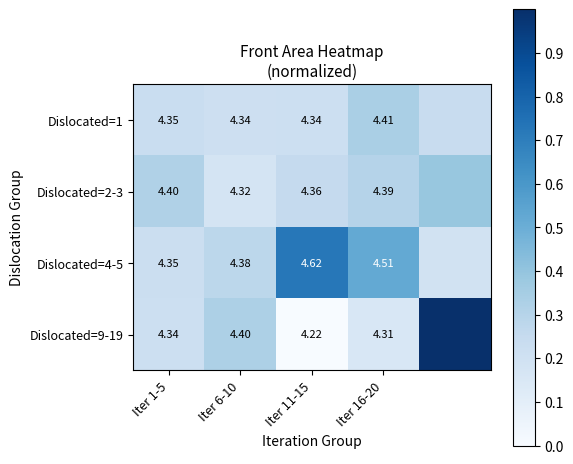

What is the total value across all series at Iter 16-20?

17.6